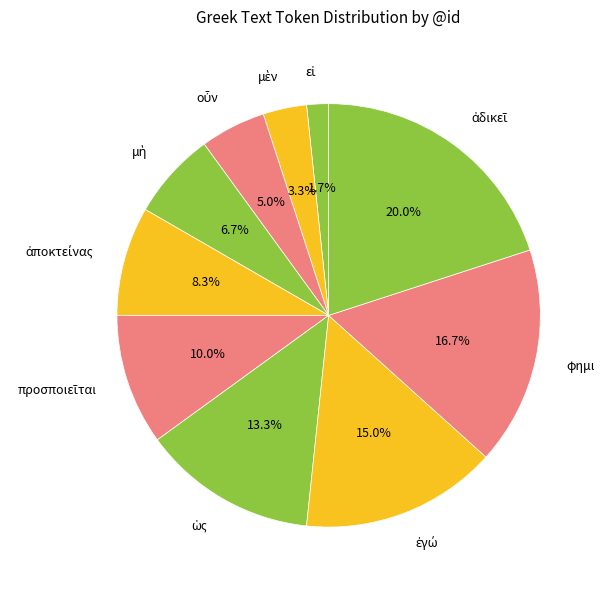

Is there any slice that represents more than half of the pie?

No